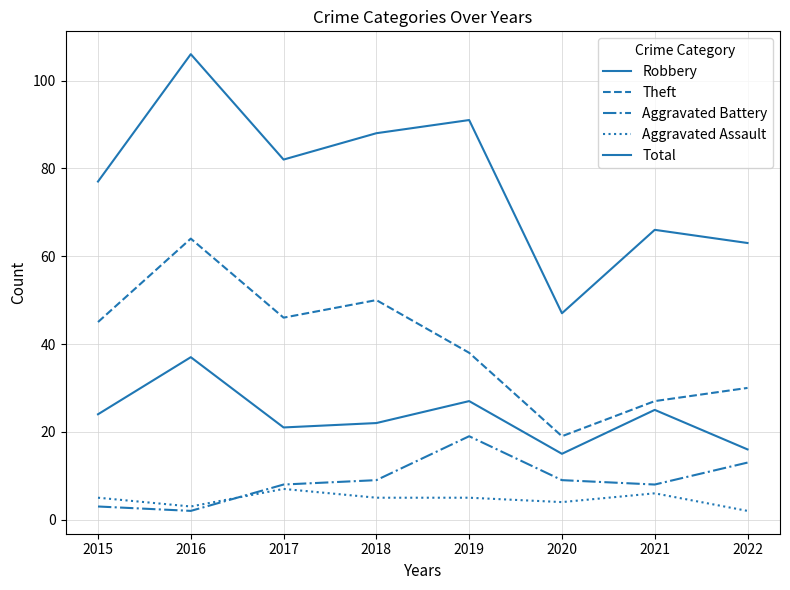

At how many categories does at least one series exceed 16?

8